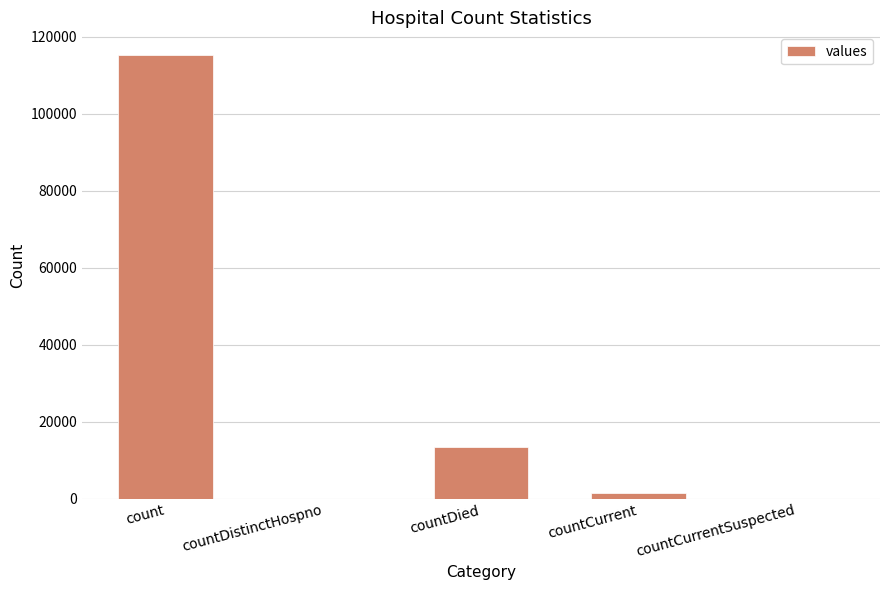

Which has a higher value, countCurrentSuspected or countDied?

countDied